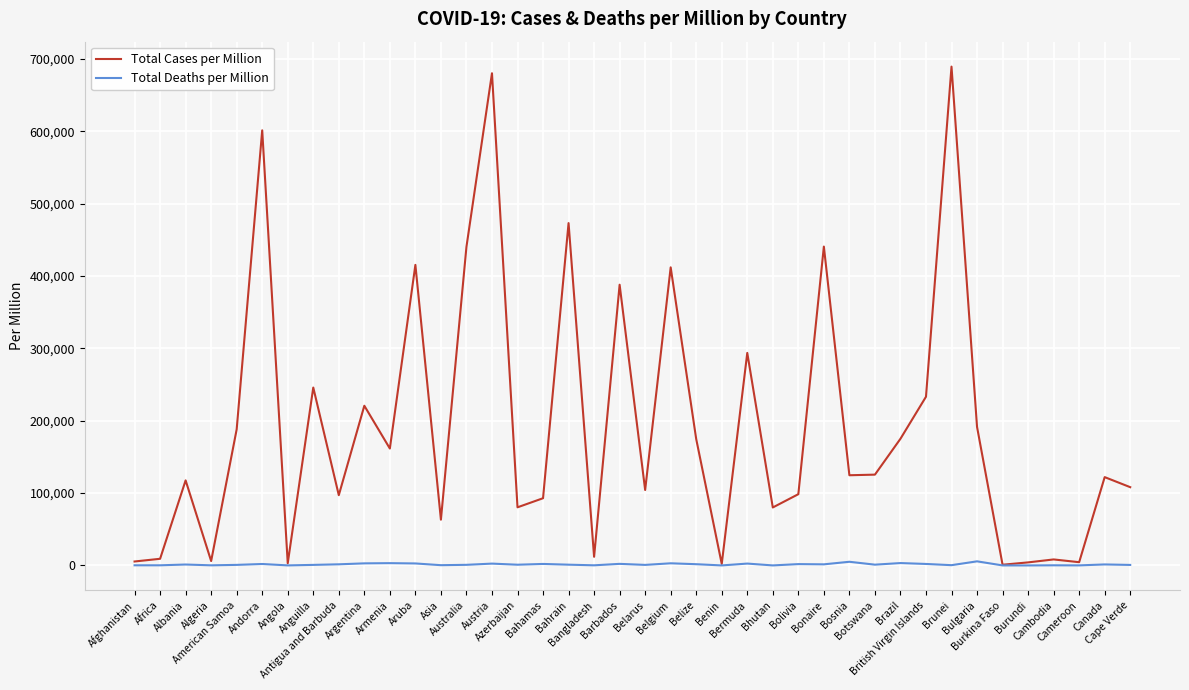

Is the value of Total Cases per Million at Aruba greater than the value of Total Deaths per Million at Aruba?

Yes